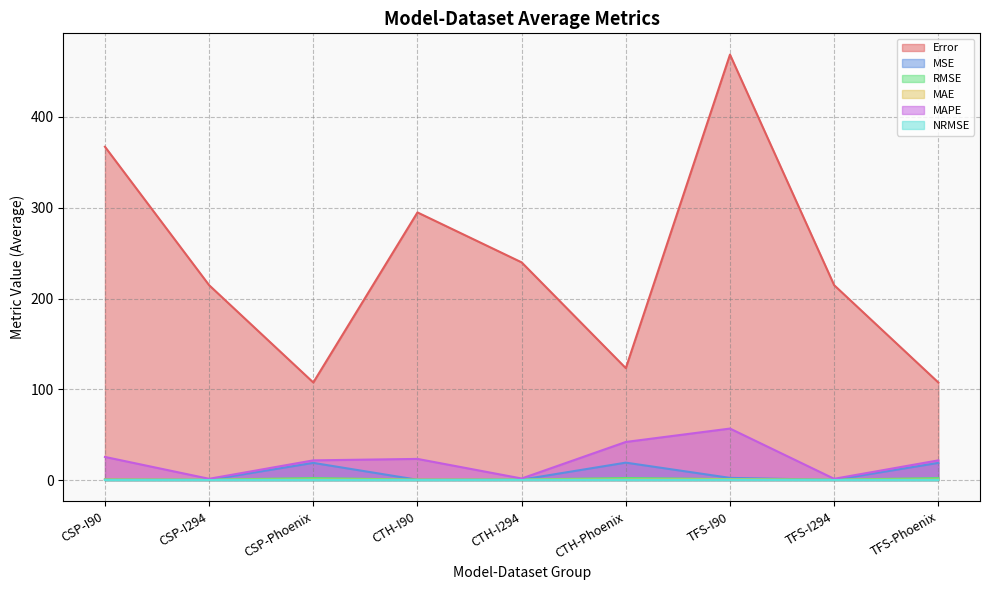

What are all the series names shown in the legend?

Error, MSE, RMSE, MAE, MAPE, NRMSE